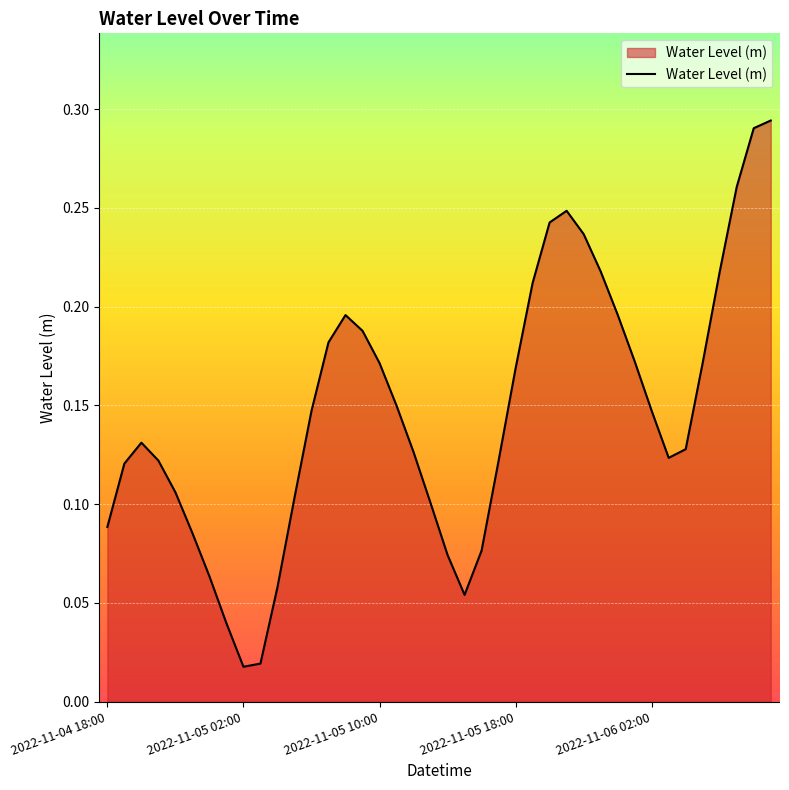

Does the chart display data point markers on the line(s)?

No